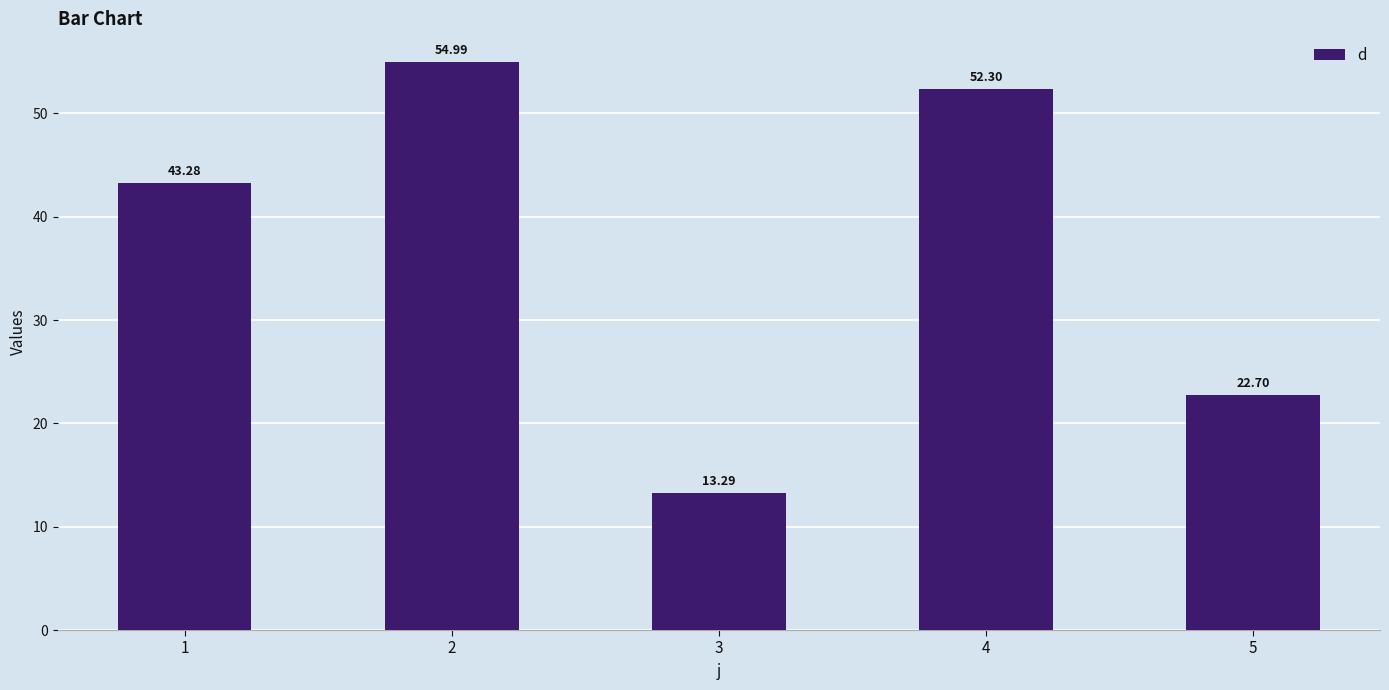

What is the value of the 1st bar from the left?

43.3